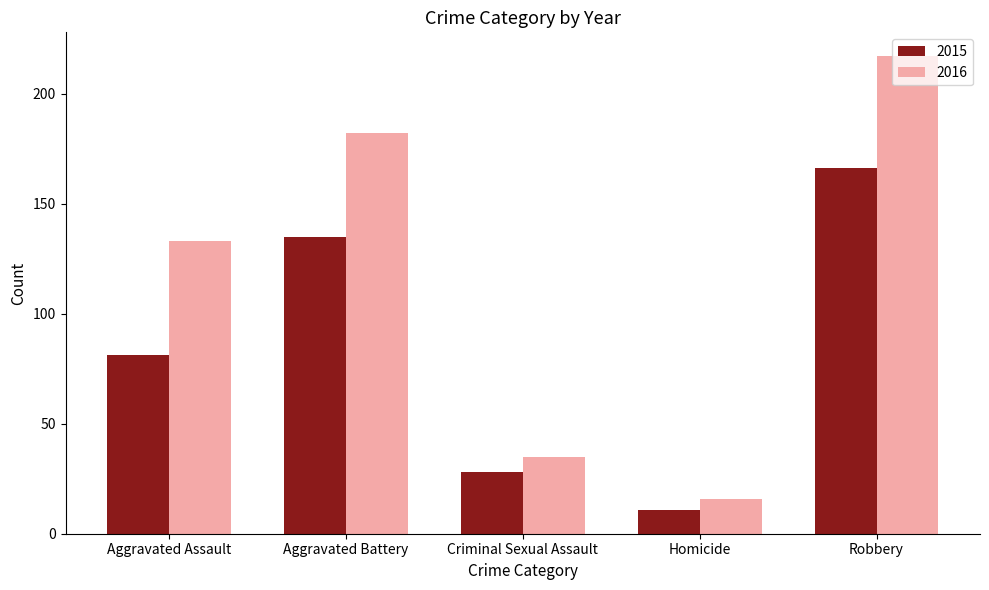

What is the difference between the 2015 values at Criminal Sexual Assault and Homicide?

17